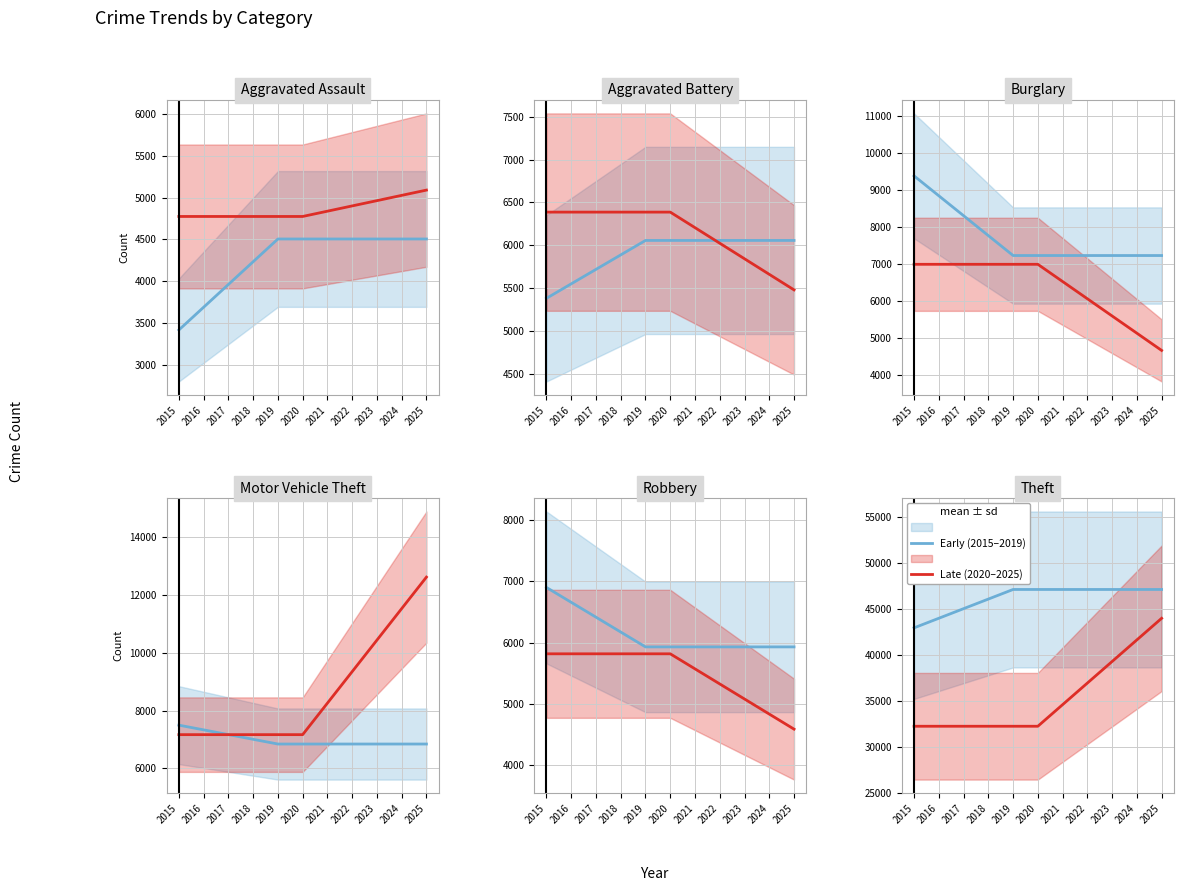

True or false: Late Period (2020–2025) and Early Period (2015–2019) cross at least once.

False